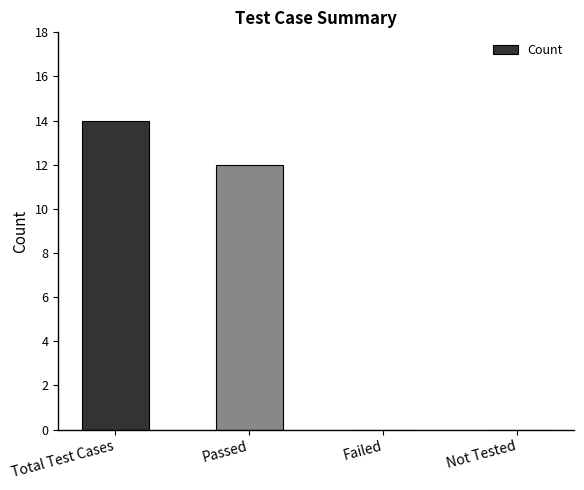

The chart shows a value of 0 at Failed. True or false?

True